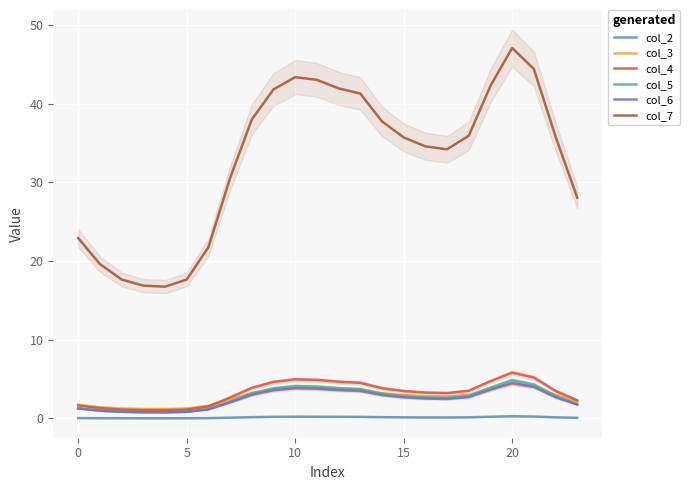

What is the average value of the col_4 series?

3.2